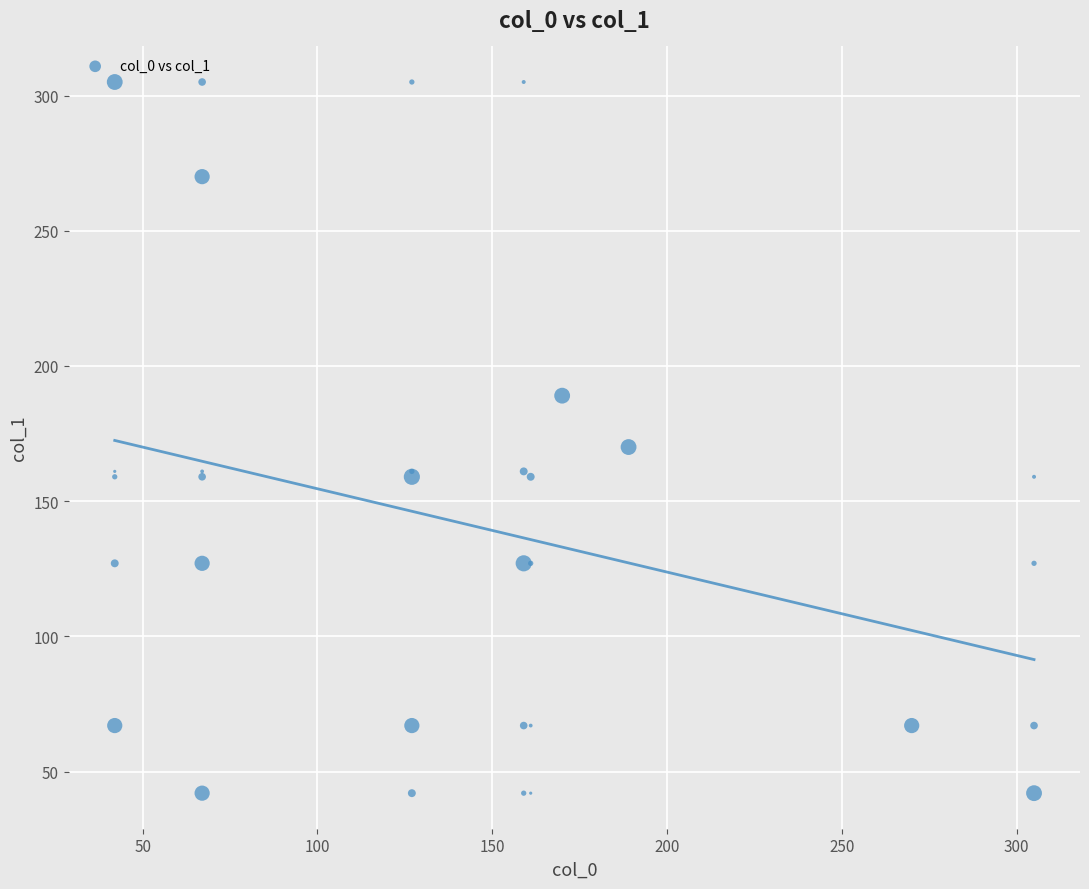

What Y value in the scatter plot is closest to 173?

170